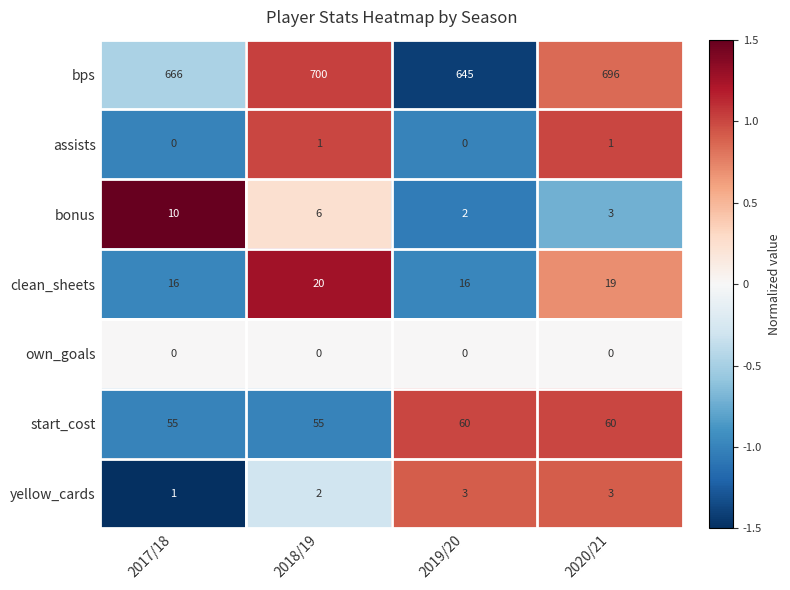

What is the total value across all series at 2019/20?

726